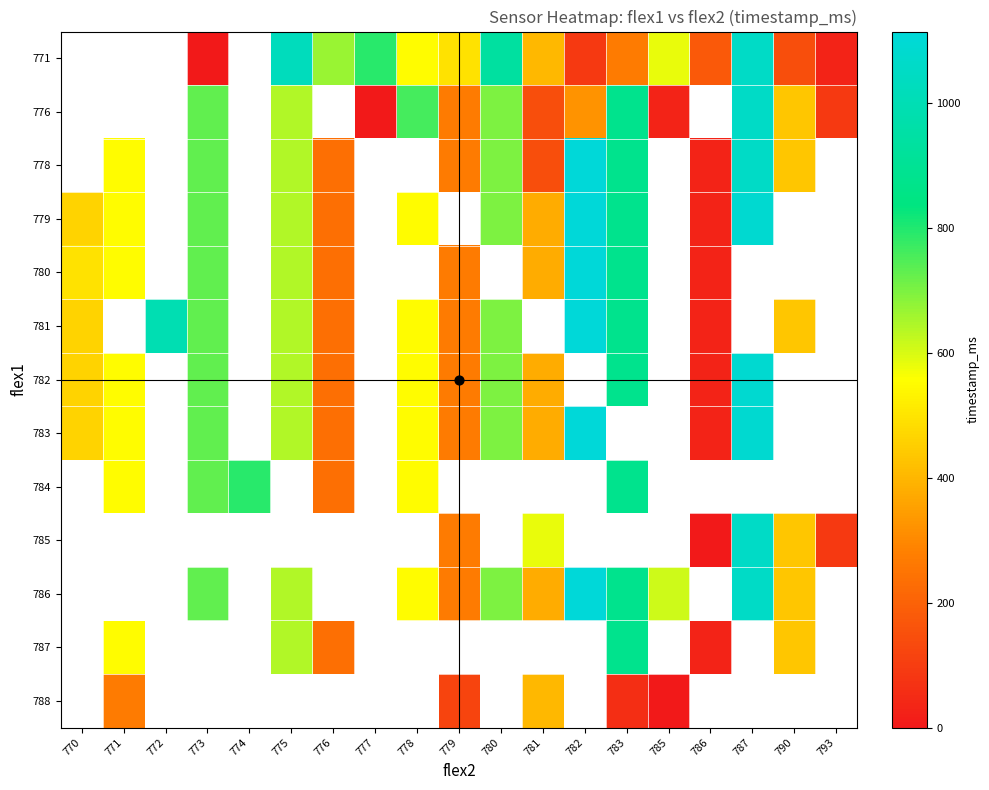

How many values in 785 are above zero?

5